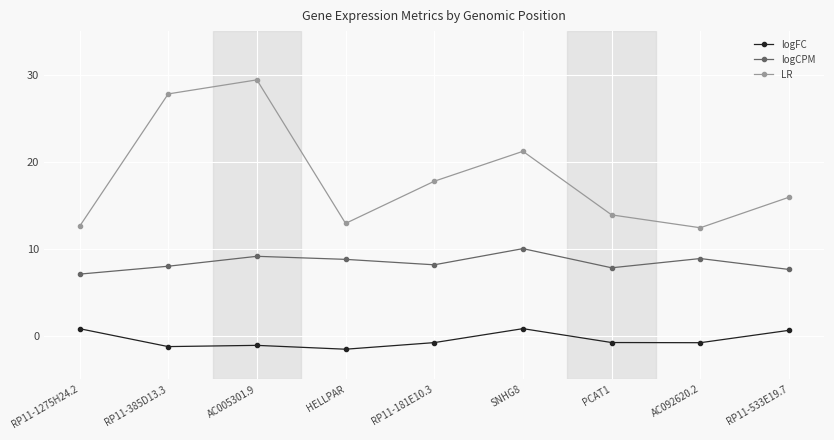

What is the difference between the highest and lowest values at AC092620.2?

13.2